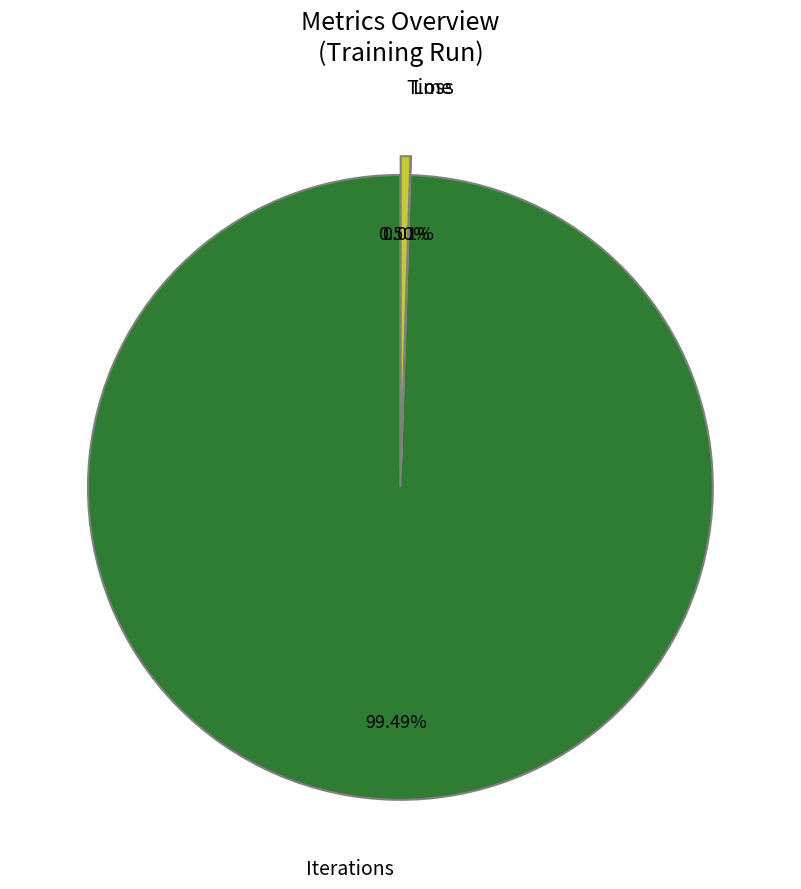

How many segments does this pie chart have?

3